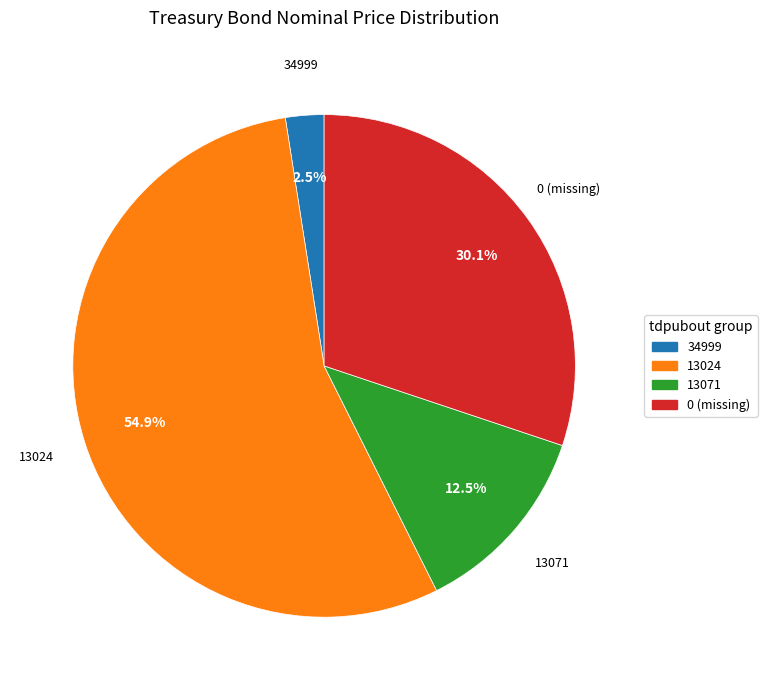

Is there any slice that represents more than half of the pie?

Yes